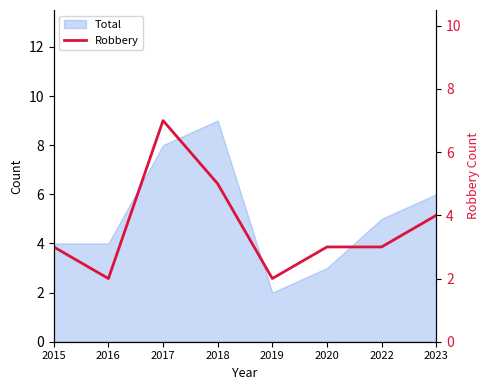

The value at 2015 is 3. True or false?

True